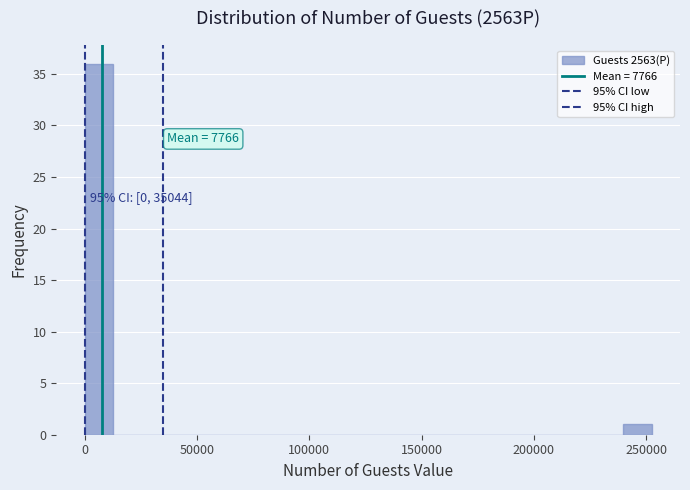

Read against the x-axis, roughly where is the centre of the tallest bar?

5000